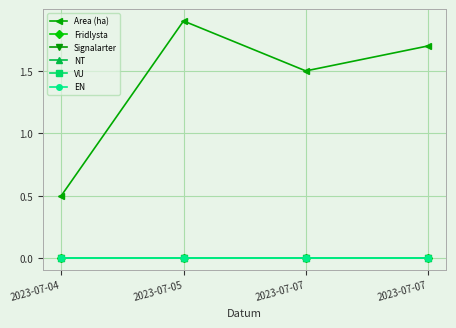

The value of Fridlysta at 2023-07-07 is 0.0. True or false?

True